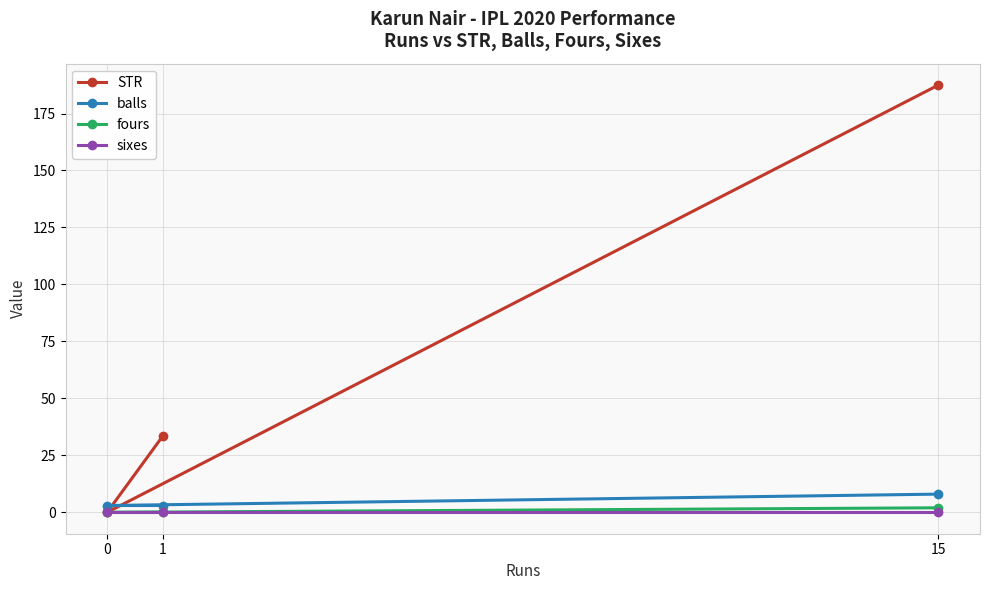

The sixes series shows 0.0 at 15. True or false?

True